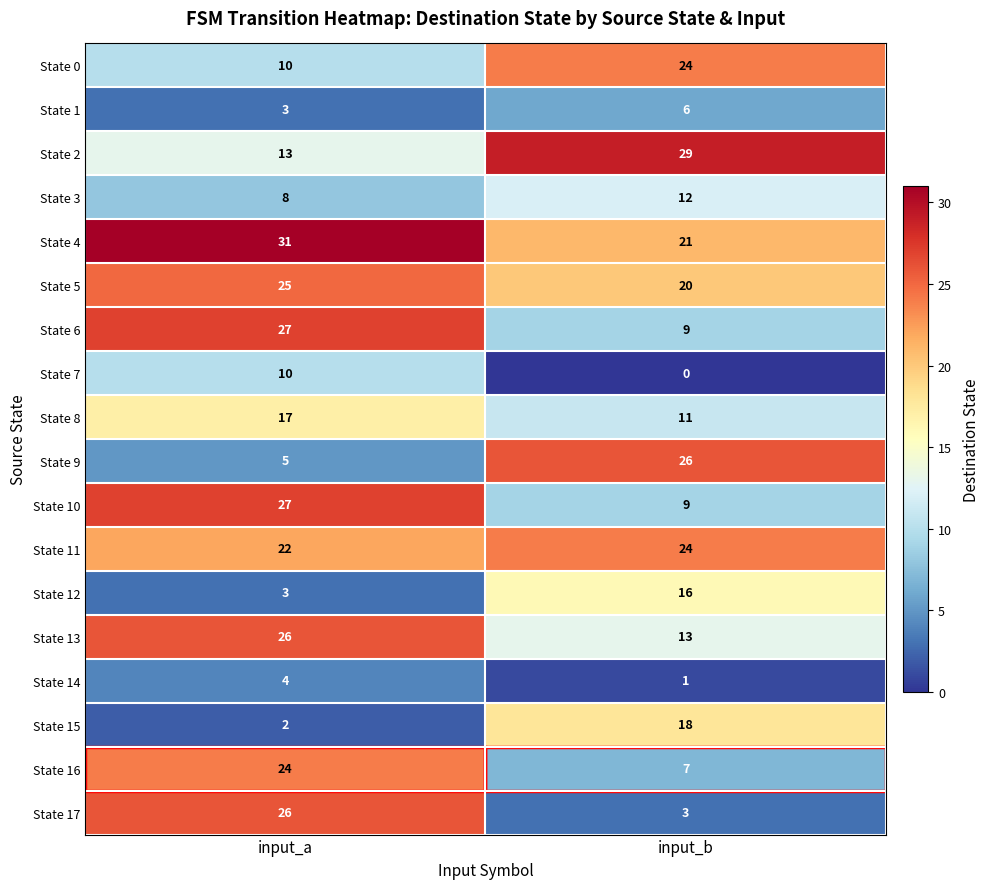

What is the approximate value of State 8 at input_b?

11